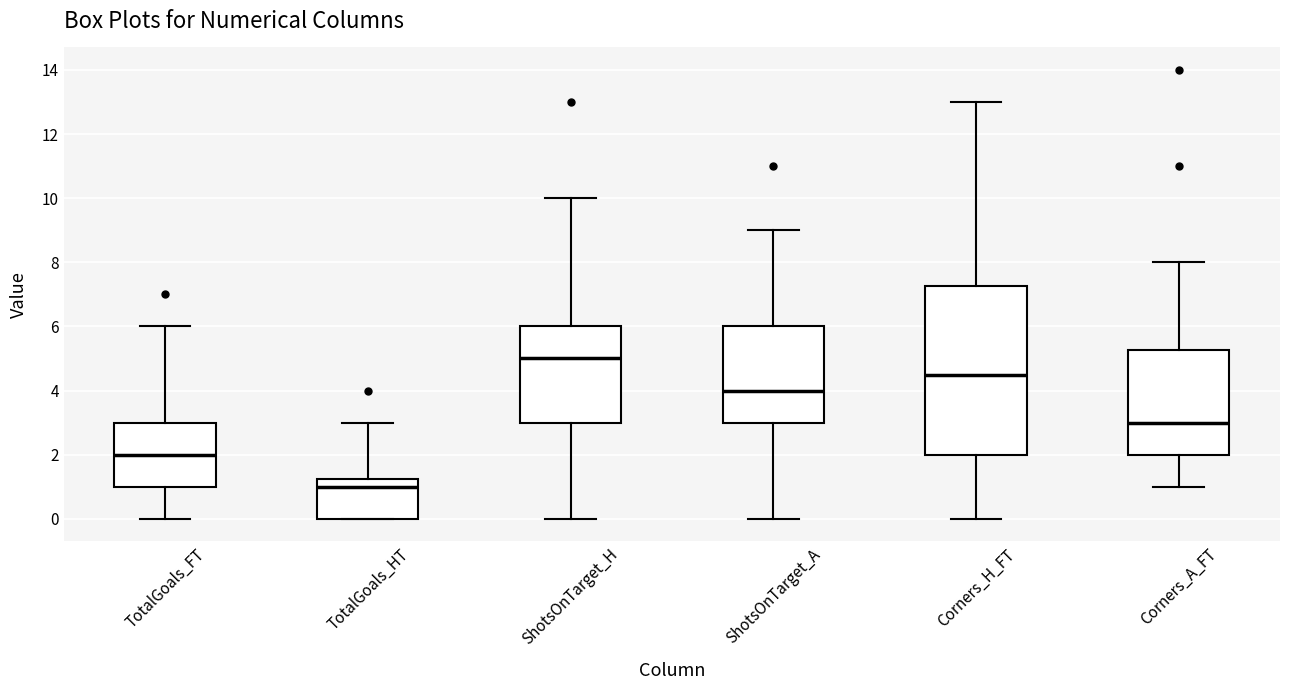

Comparing the boxes themselves (not the whiskers), which one is the tallest?

Corners_H_FT